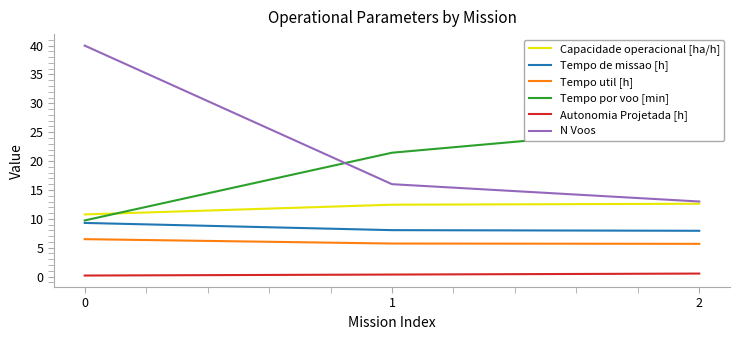

Reading left to right, list all the values displayed in this chart.

Capacidade operacional [ha/h]: 10.8	12.4	12.6
Tempo de missao [h]: 9.3	8.0	7.9
Tempo util [h]: 6.5	5.7	5.7
Tempo por voo [min]: 9.7	21.4	26.2
Autonomia Projetada [h]: 0.2	0.3	0.5
N Voos: 40.0	16.0	13.0